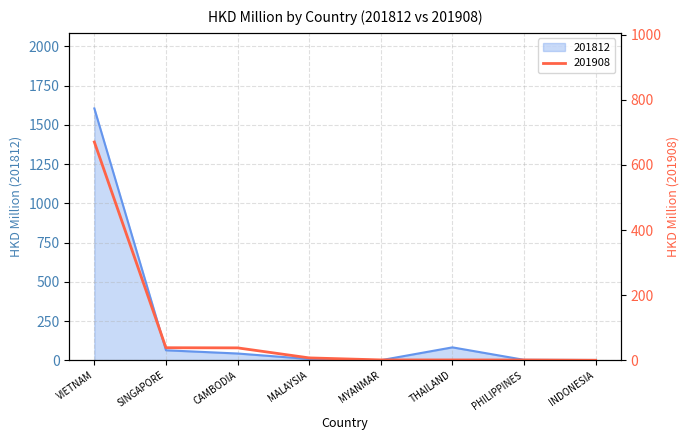

At which label does 201908 first exceed 7?

VIETNAM